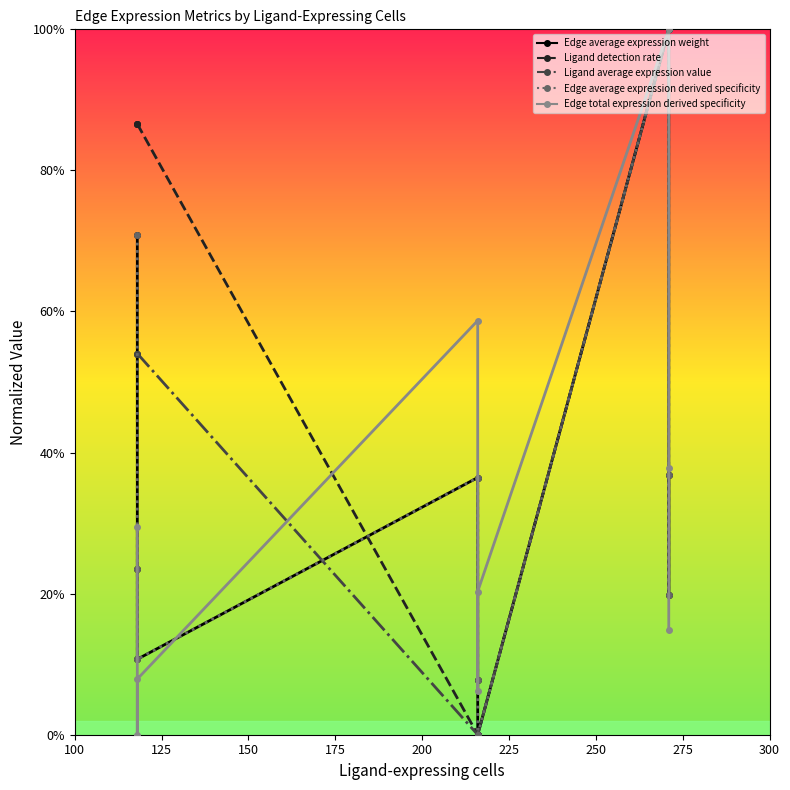

Count the number of data series in this chart.

5